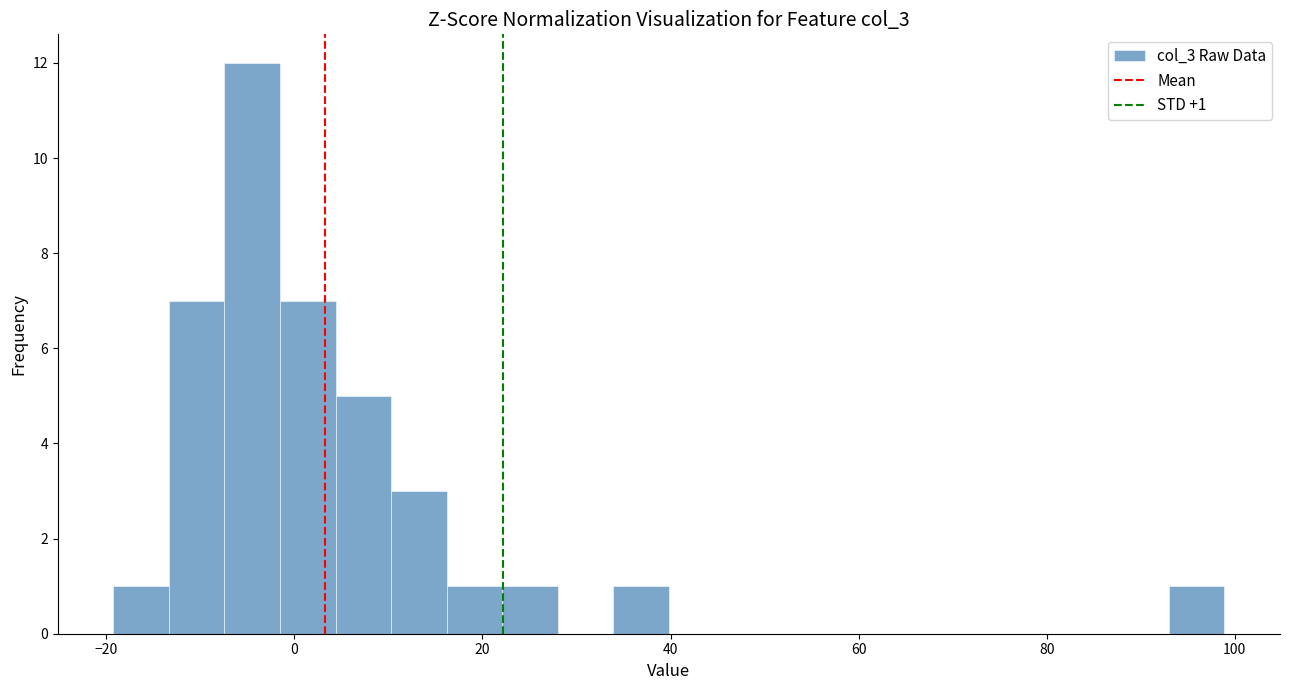

Around what value on the x-axis is the tallest bar? Give the approximate position of its centre, as read against the axis.

-4